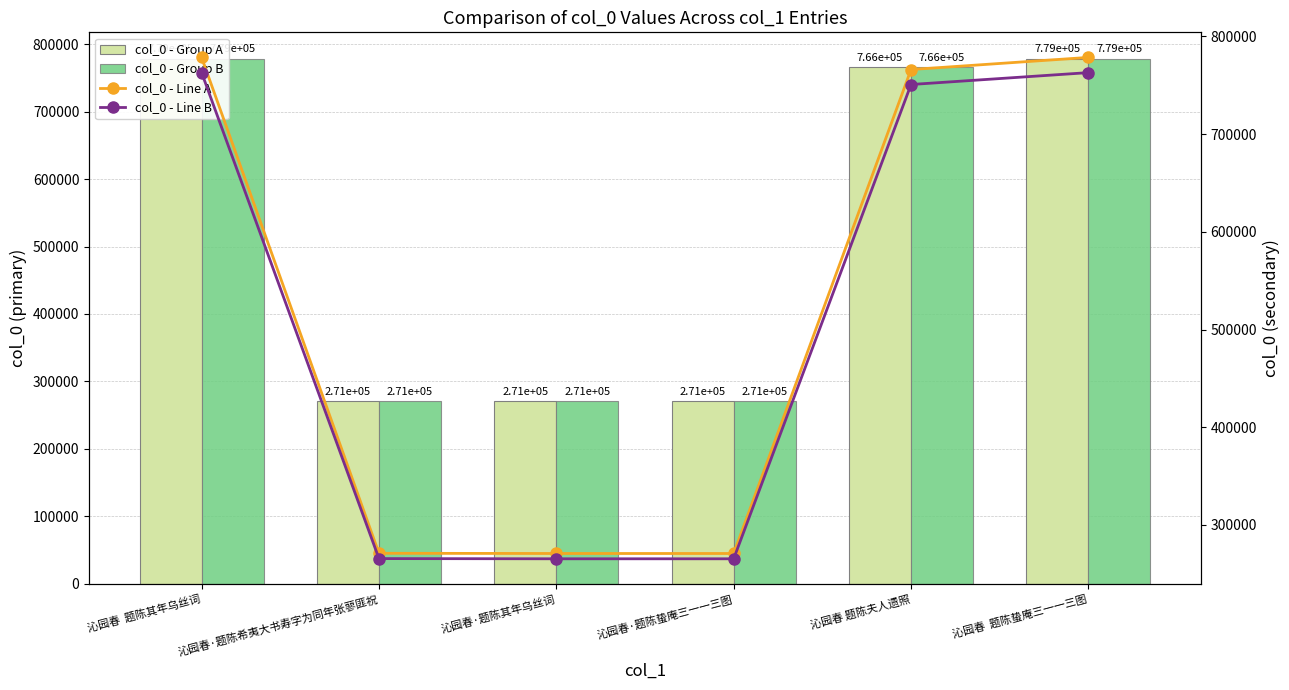

What are all the series names shown in the legend?

col_0 - Group A, col_0 - Group B, col_0 - Line A, col_0 - Line B